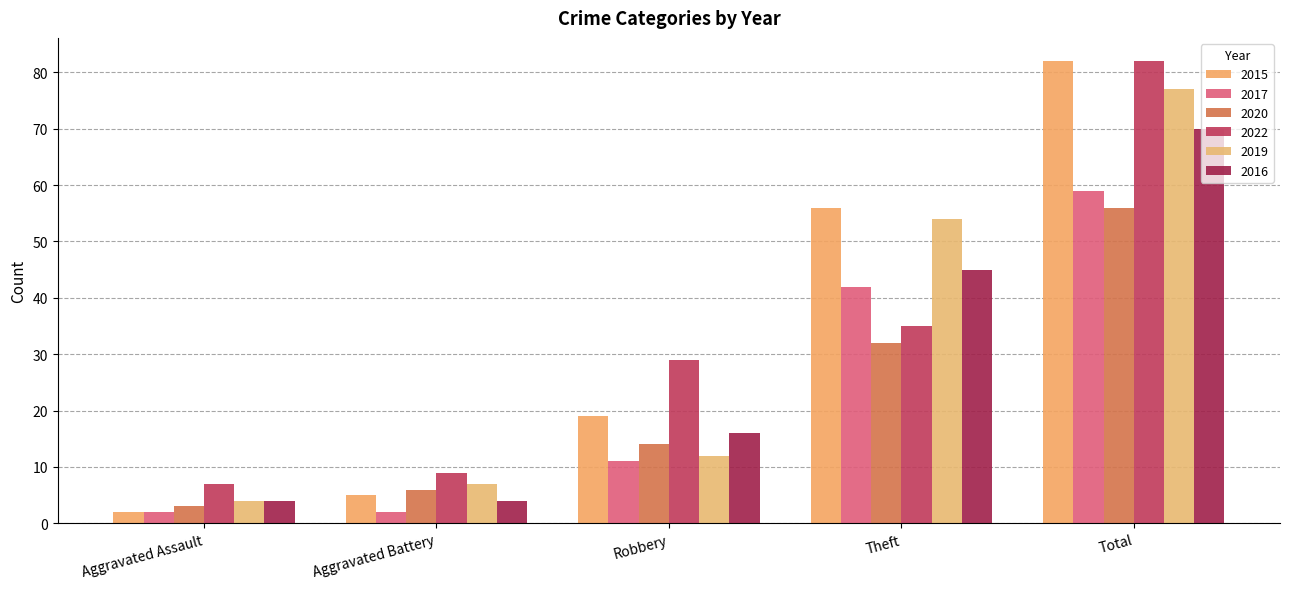

At which category is the sum across all series the highest?

Total